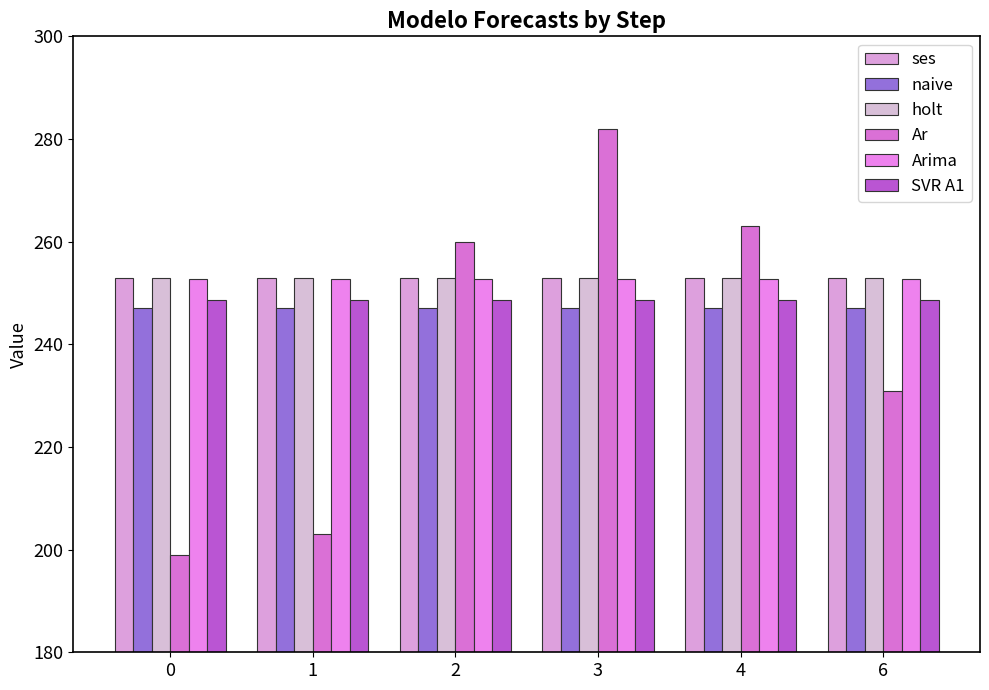

The naive series shows 133.4 at 6. True or false?

False